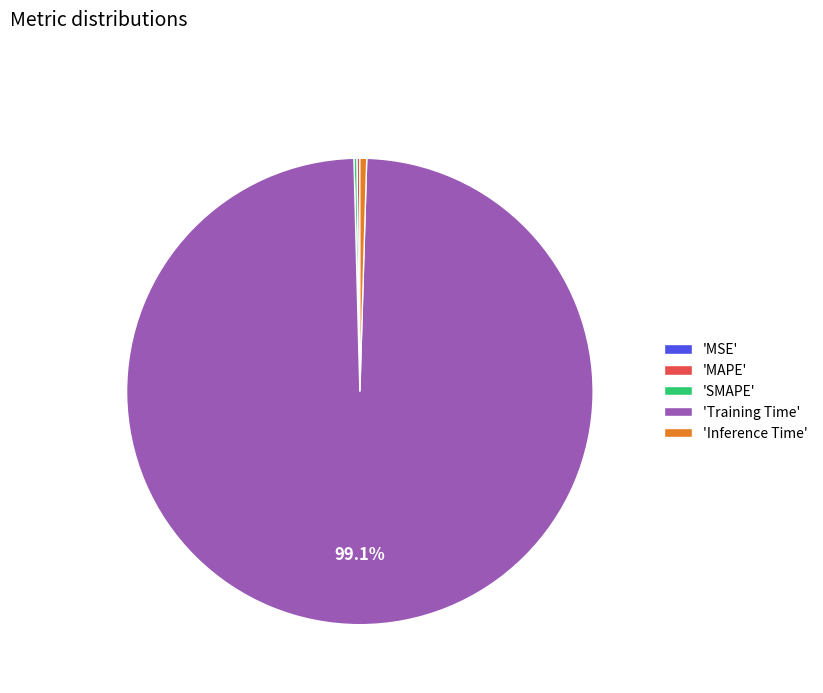

Which has a higher value, 'Inference Time' or 'Training Time'?

'Training Time'